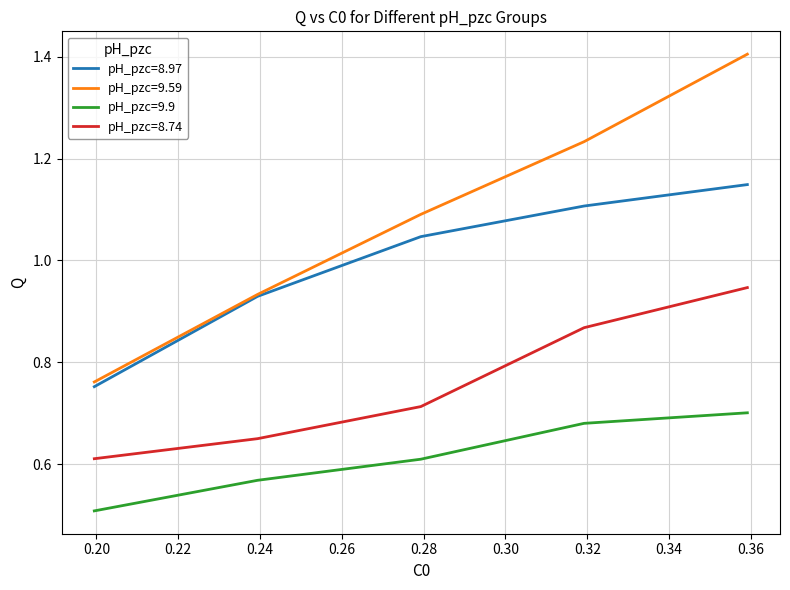

How many lines are shown in the chart?

4